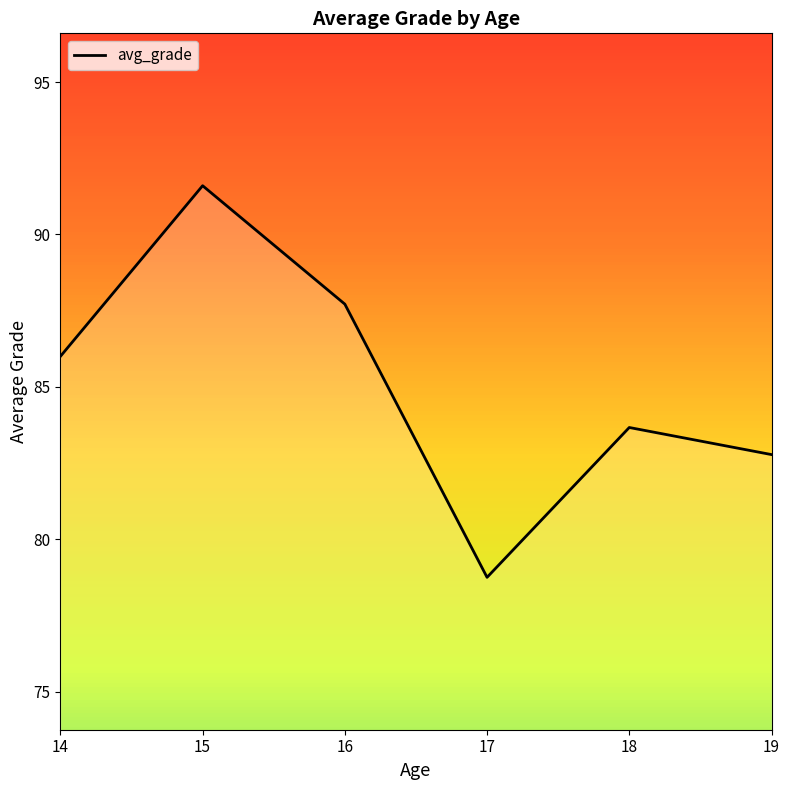

Does the chart have visible grid lines?

No